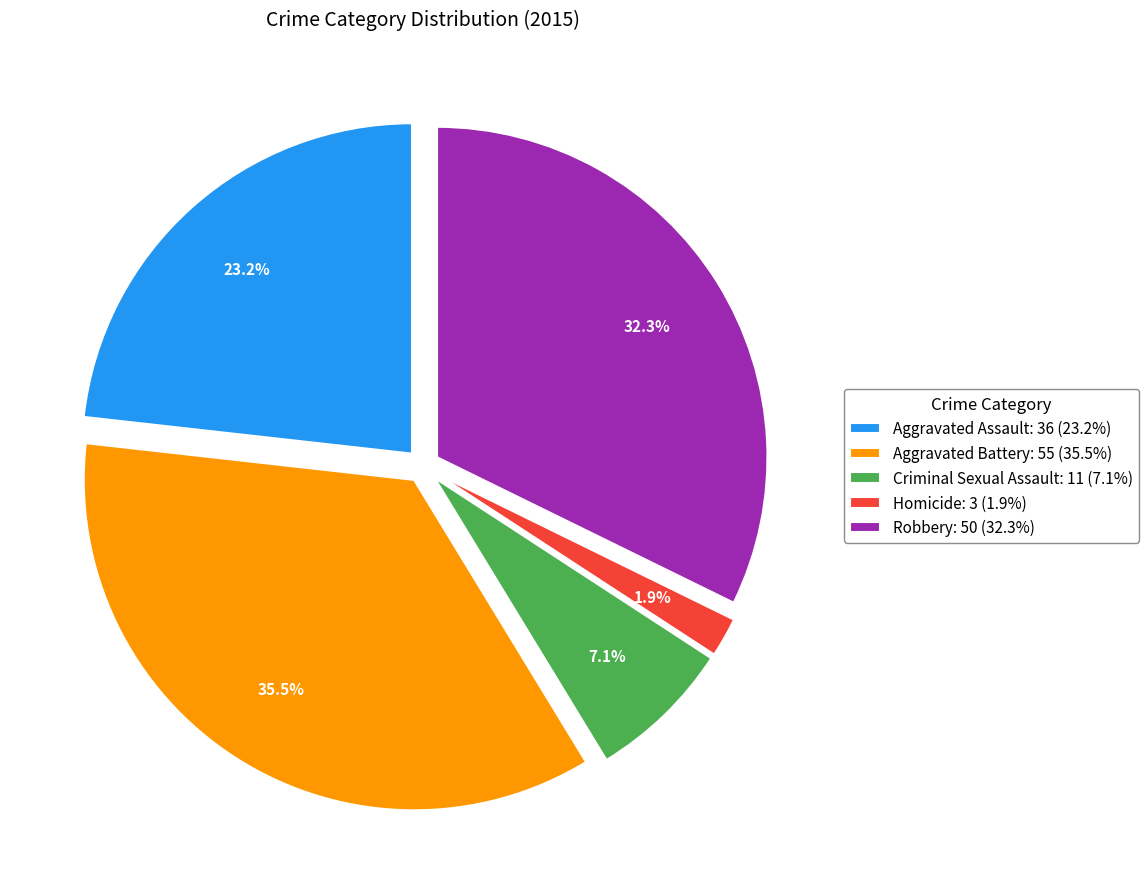

What is the ratio of the value at Robbery: 50 (32.3%) to the value at Aggravated Battery: 55 (35.5%)?

0.9